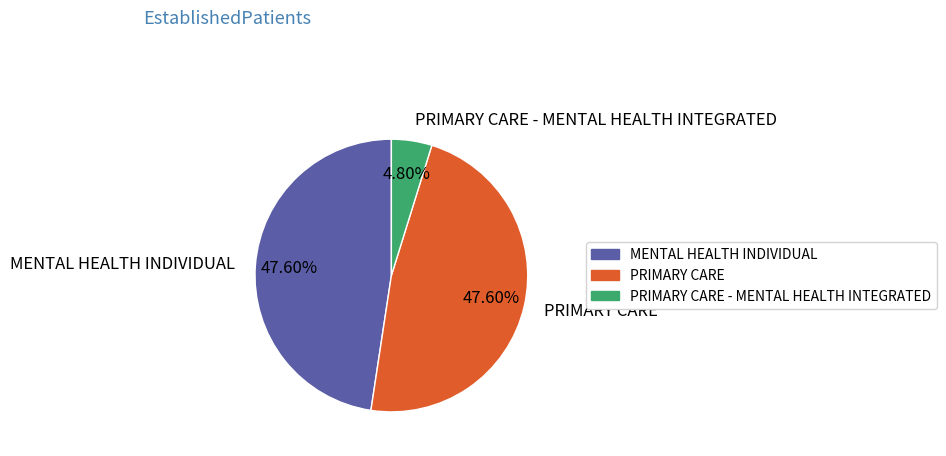

True or false: PRIMARY CARE - MENTAL HEALTH INTEGRATED accounts for 12% of the total.

False